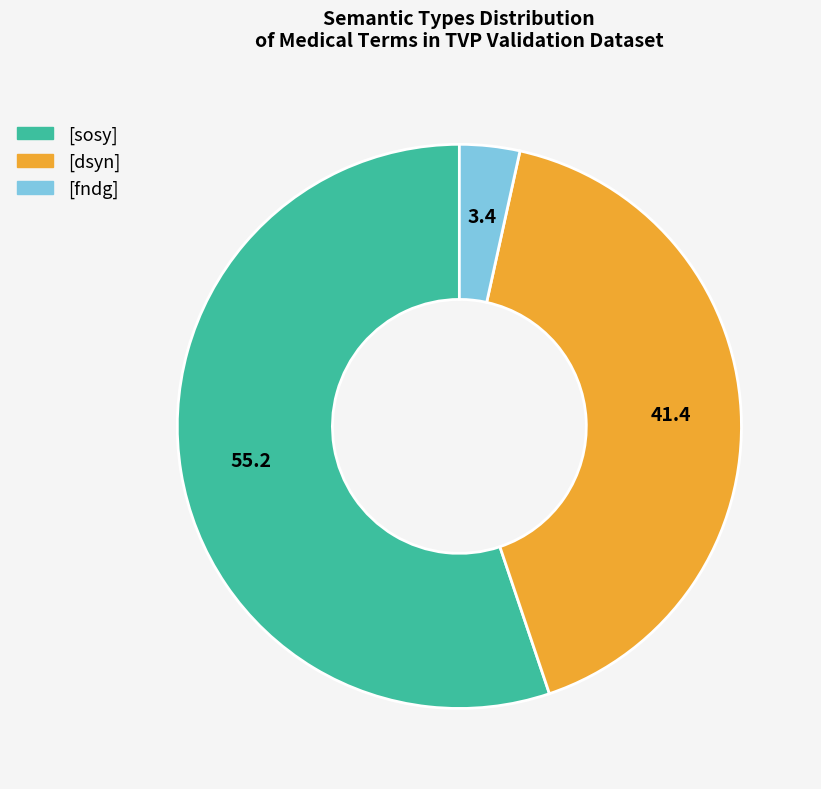

Approximately how many times larger is the value at [dsyn] compared to [fndg]?

12.0